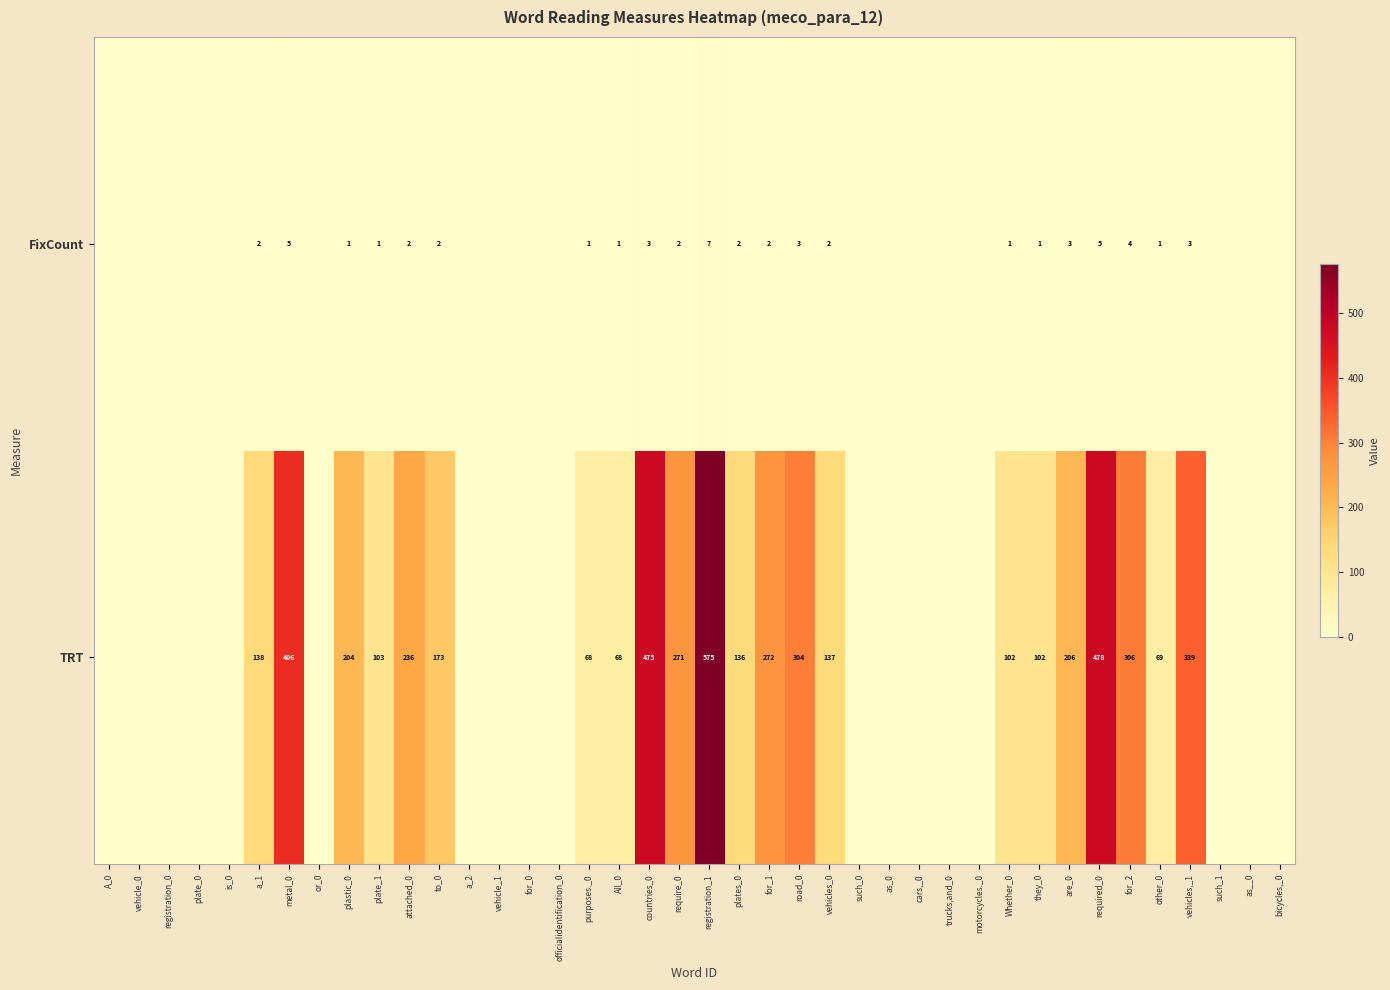

Count the number of categories in the chart.

40